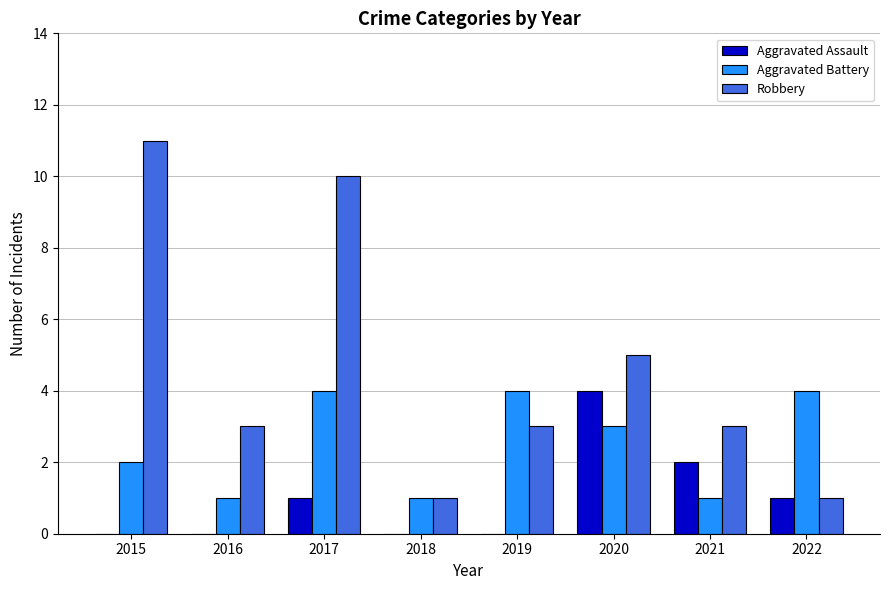

Is it true that Aggravated Battery equals 4 at 2017?

True